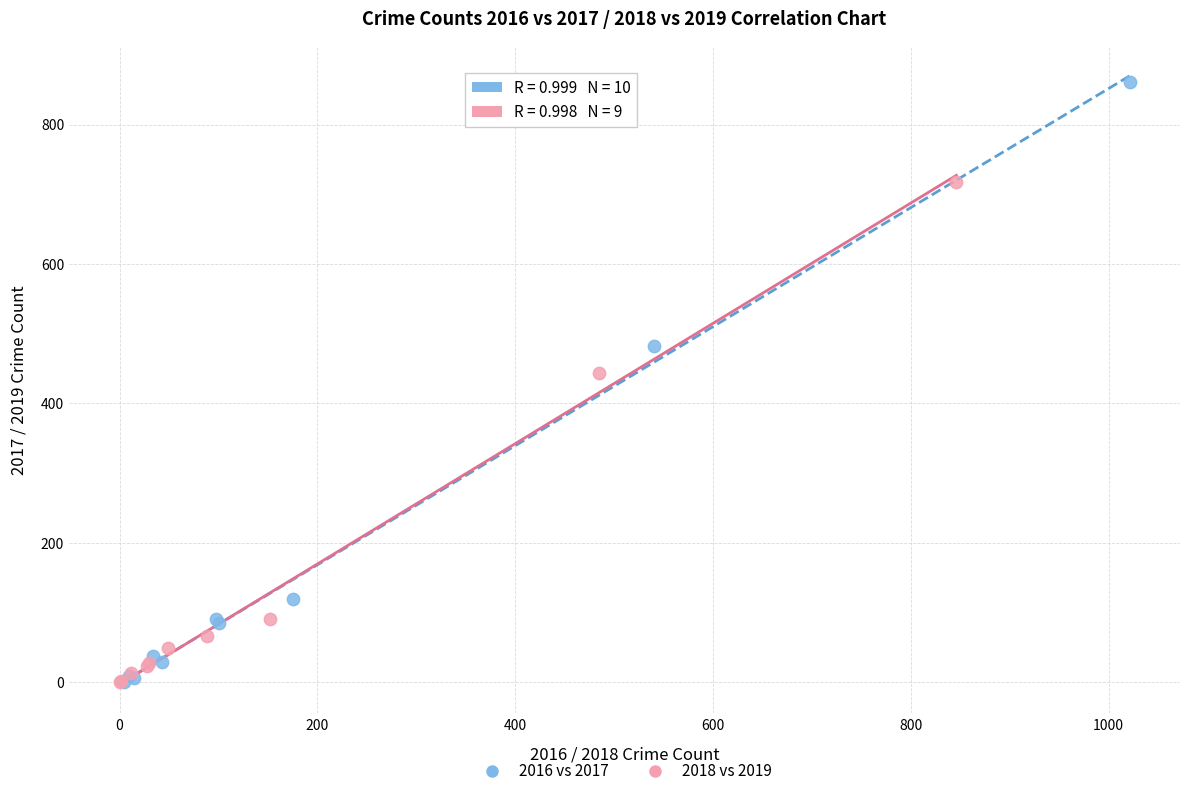

What are all the series names shown in the legend?

2016 vs 2017, 2018 vs 2019